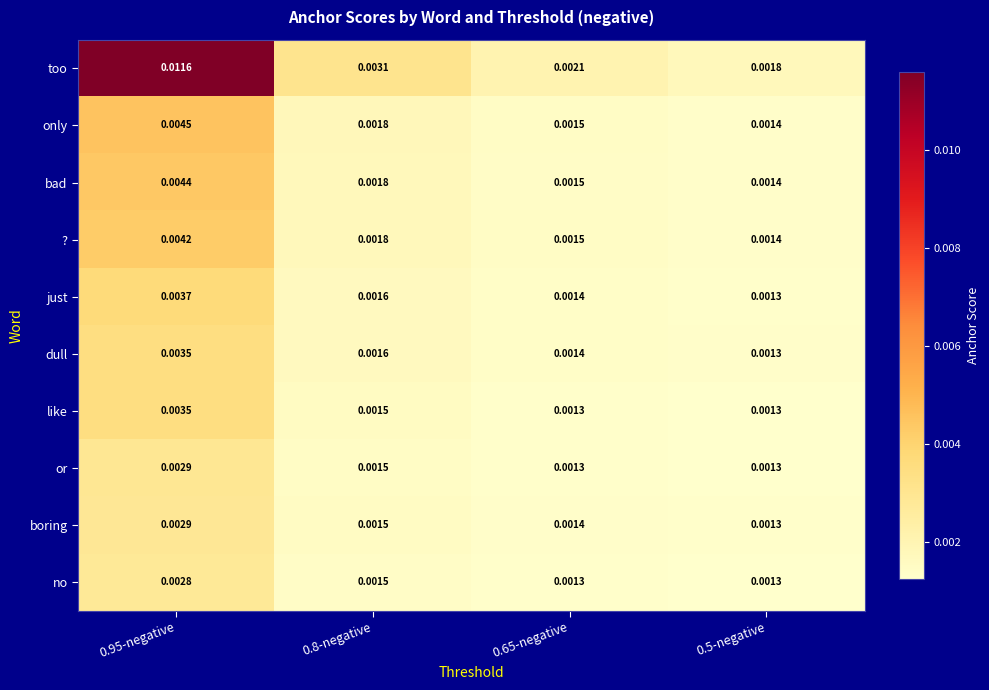

Which series changed the most between 0.8-negative and 0.5-negative?

too